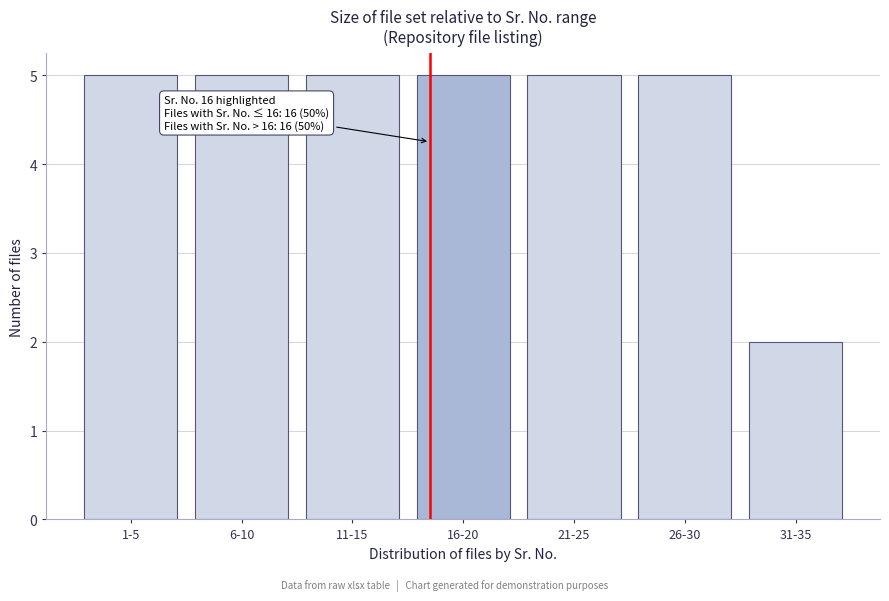

Reading left to right, what are all the values shown in this chart?

5	5	5	5	5	5	2